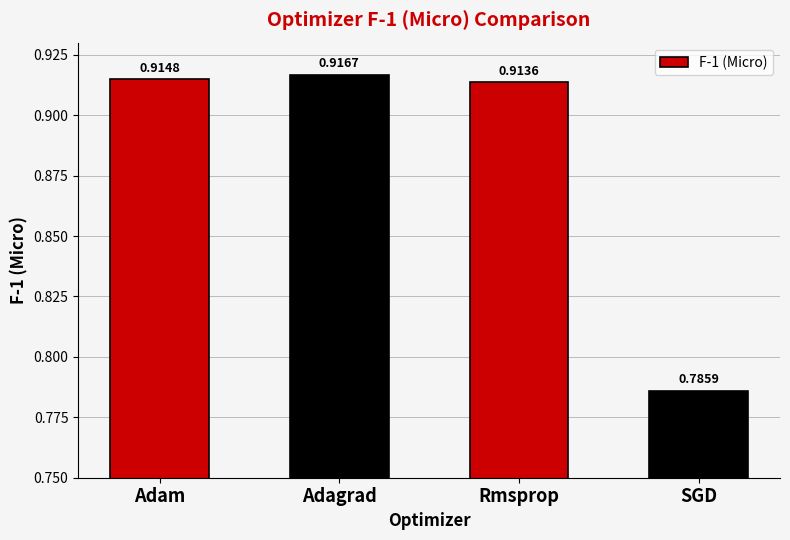

Are the bars grouped side by side (vs. stacked)?

No